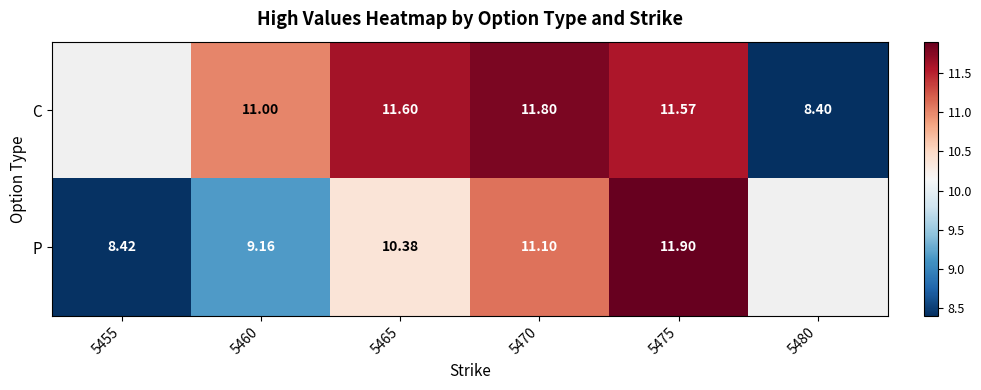

Rank the series at 5470 from lowest to highest value.

P, C